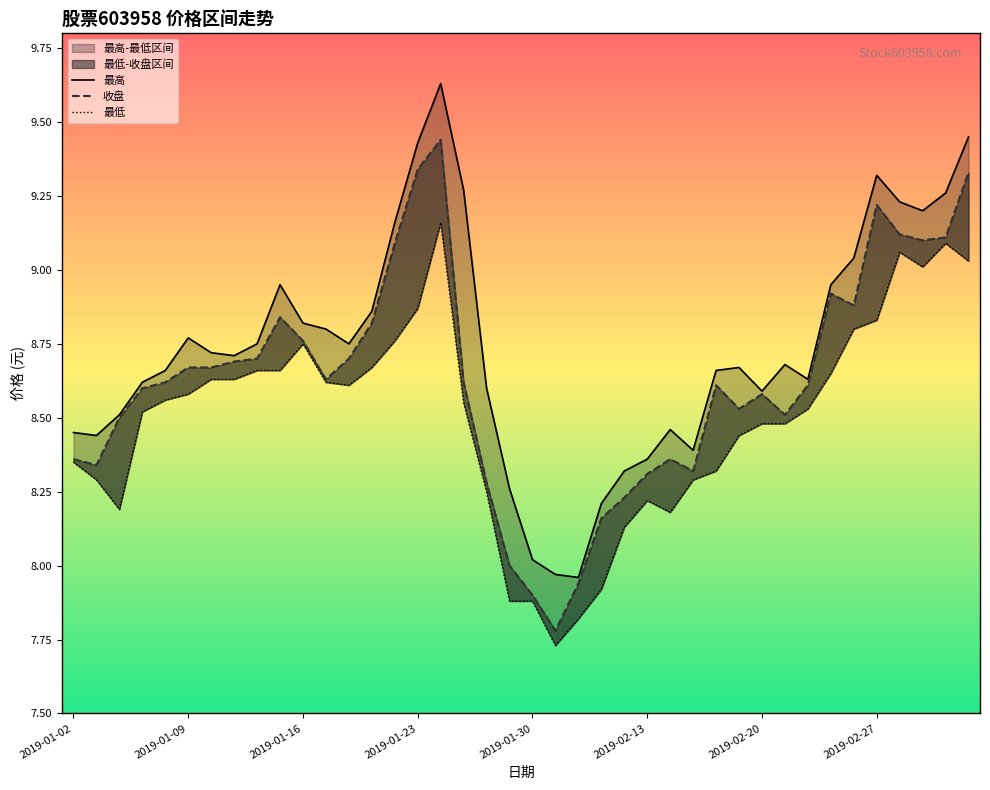

How many interior local peaks does the 收盘 series have?

7